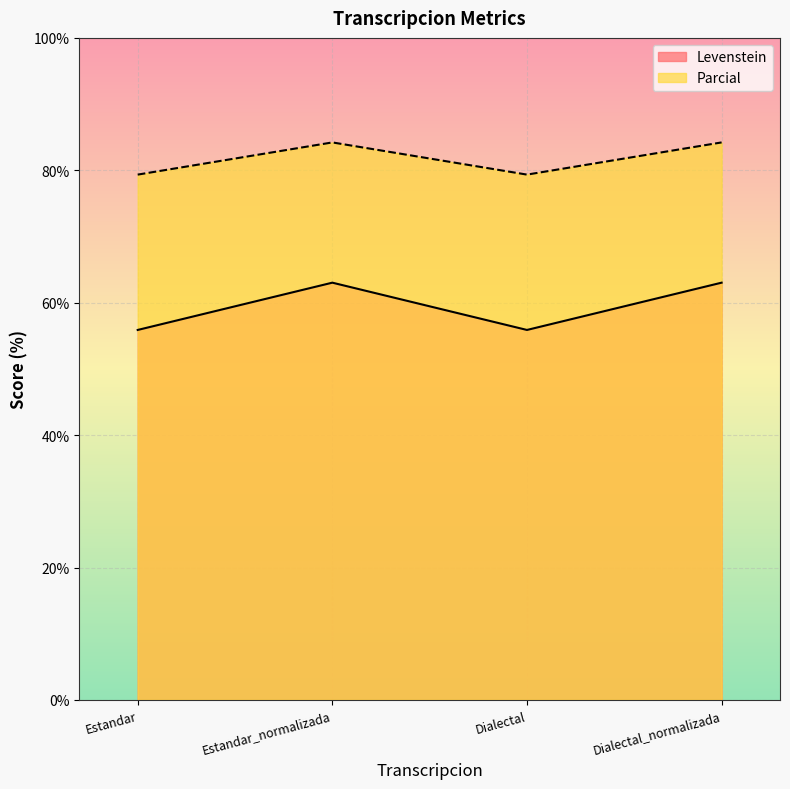

Which category has the lowest value in the Levenstein series?

Estandar